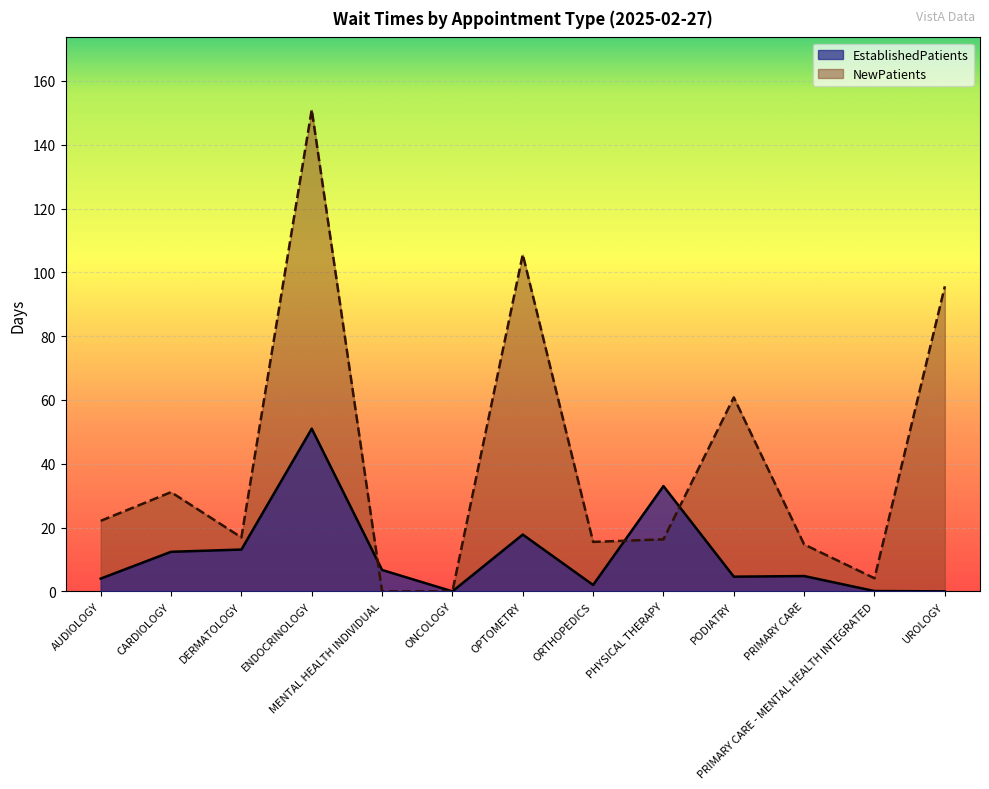

What is the difference between the maximum and minimum values in the NewPatients series?

151.0